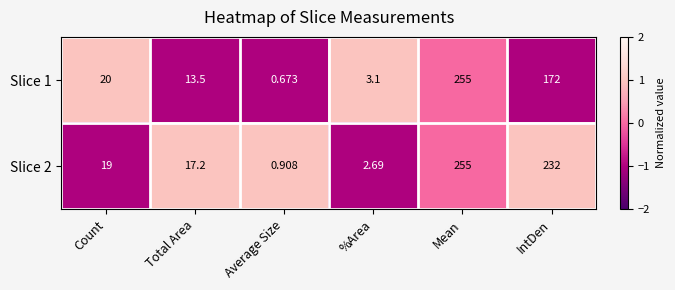

How many categories are shown in the chart?

6